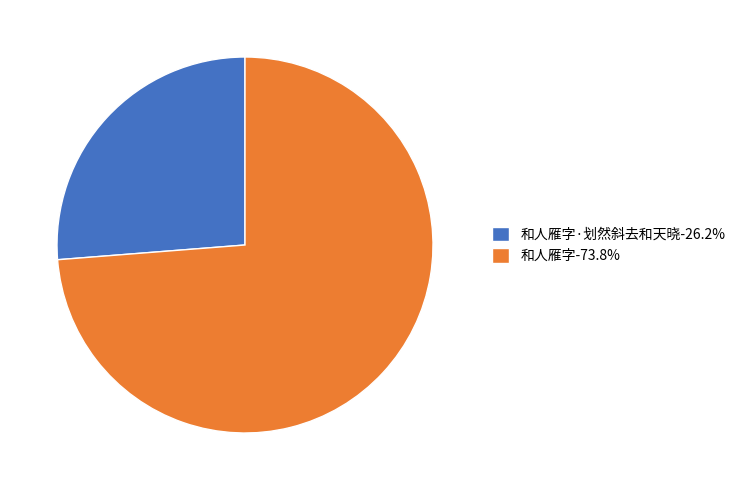

Combined, do 和人雁字-73.8% and 和人雁字·划然斜去和天晓-26.2% account for over 50%?

Yes